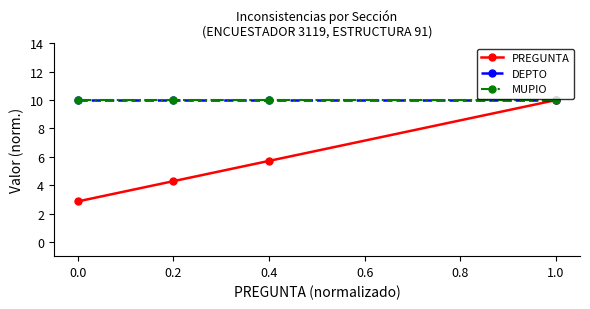

Which series has the widest spread of values?

PREGUNTA